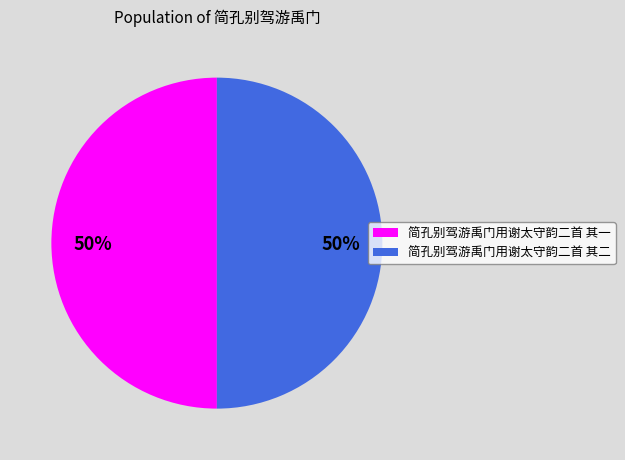

The 简孔别驾游禹门用谢太守韵二首 其一 slice represents 50% of the pie. True or false?

True